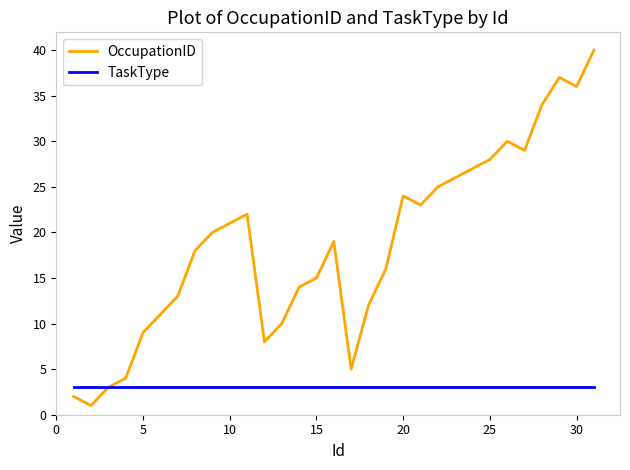

Which series has the widest spread of values?

OccupationID